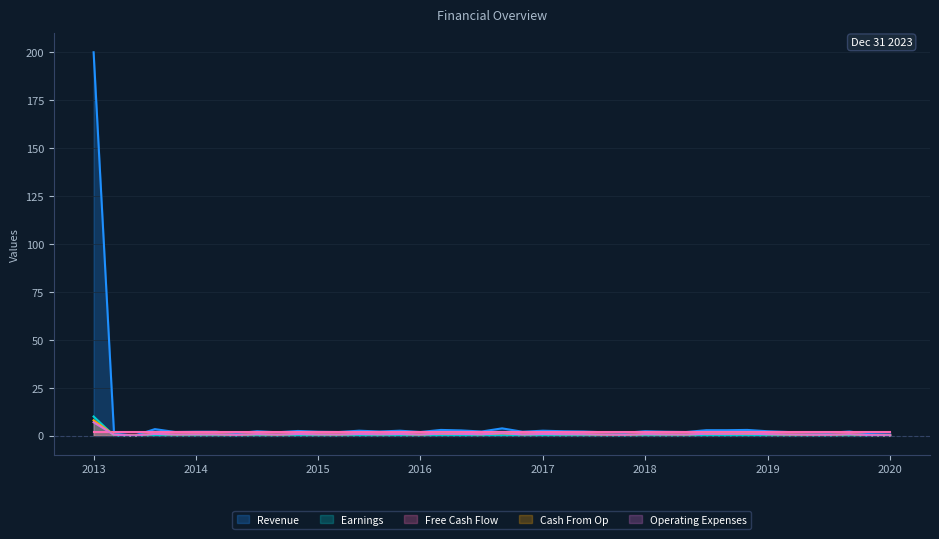

What is the lowest value of the Operating Expenses series?

0.1